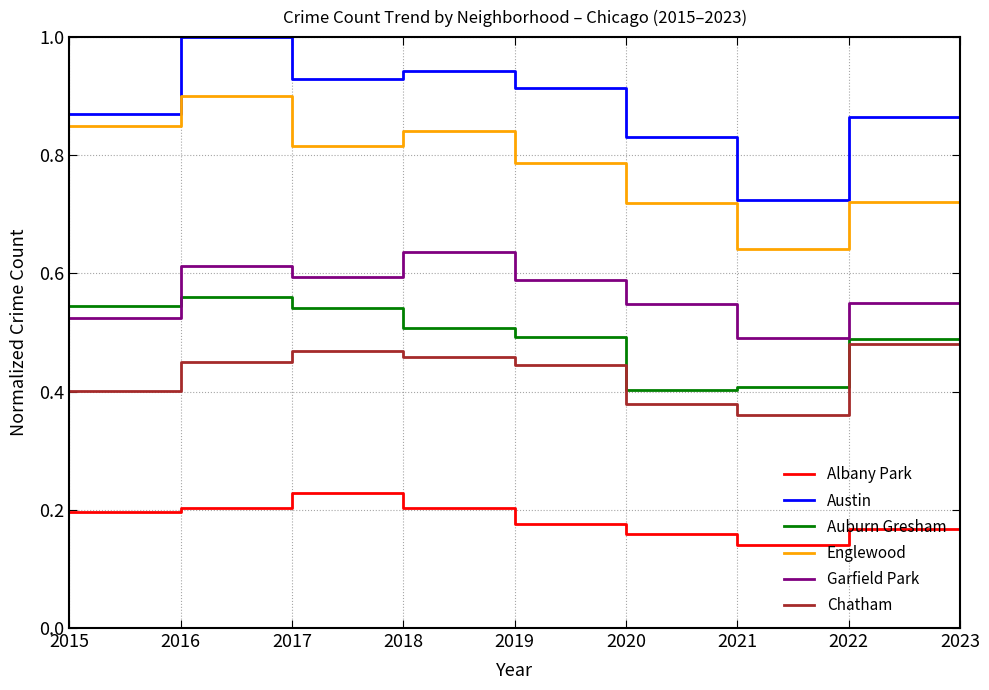

What is the sum of all Auburn Gresham values?

4.3